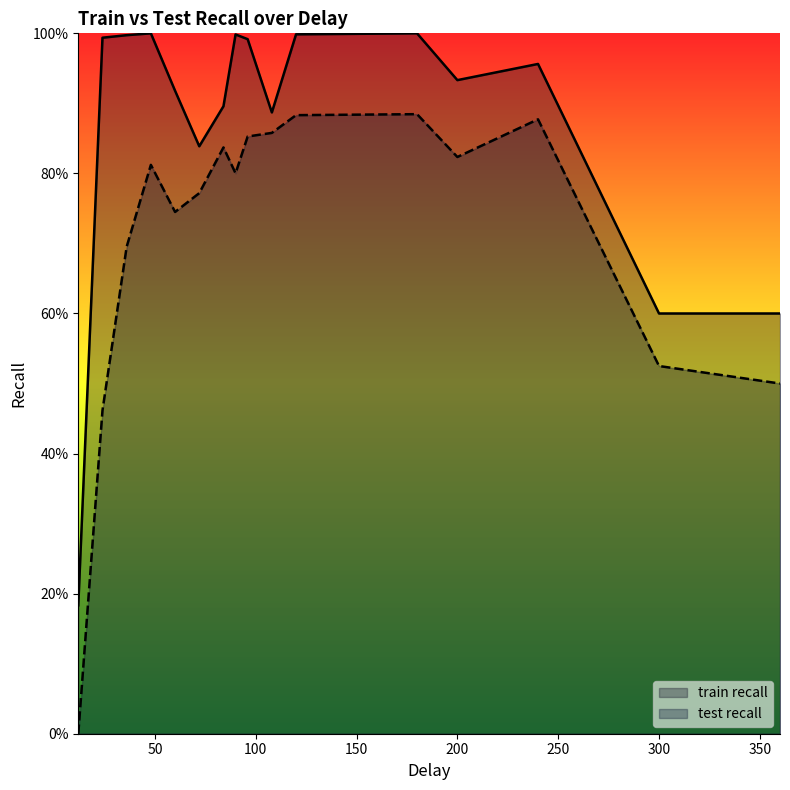

What is the sum of all test recall values?

11.3